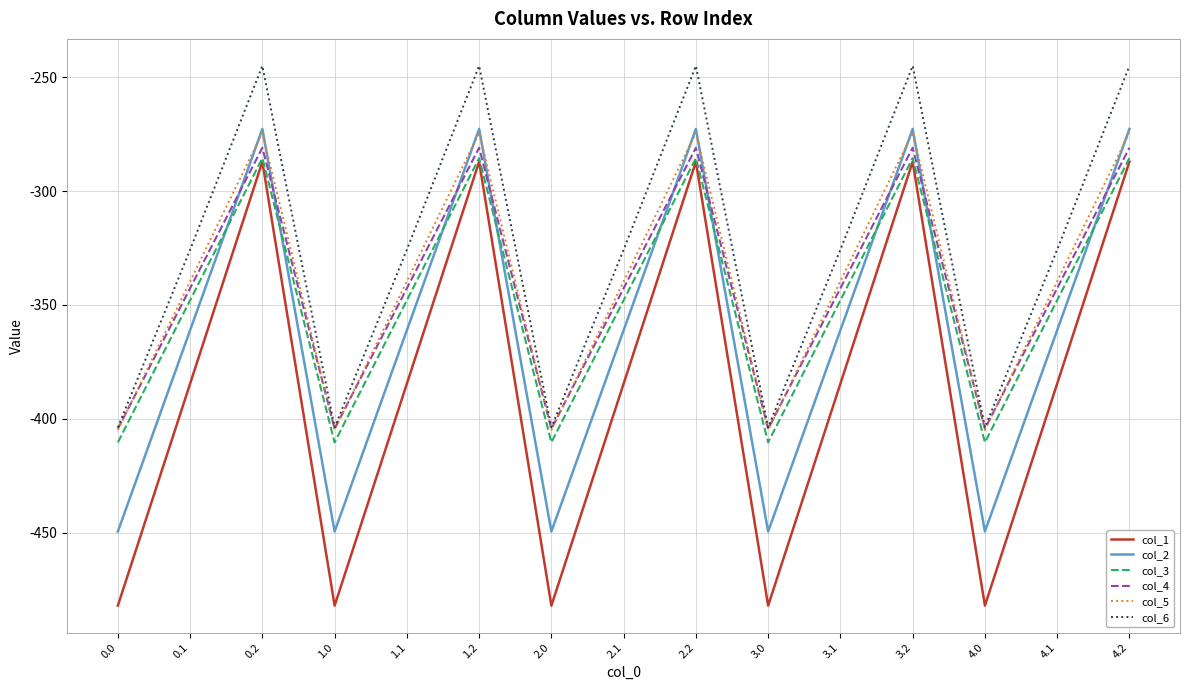

What is the total value across all series at 0.0?

-2554.8